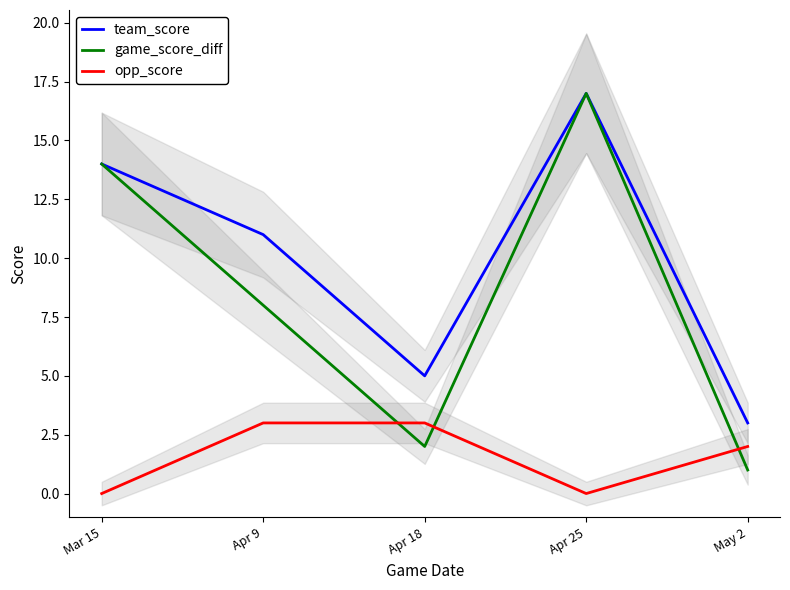

Which has a higher value, Mar 15 or Apr 9?

Mar 15